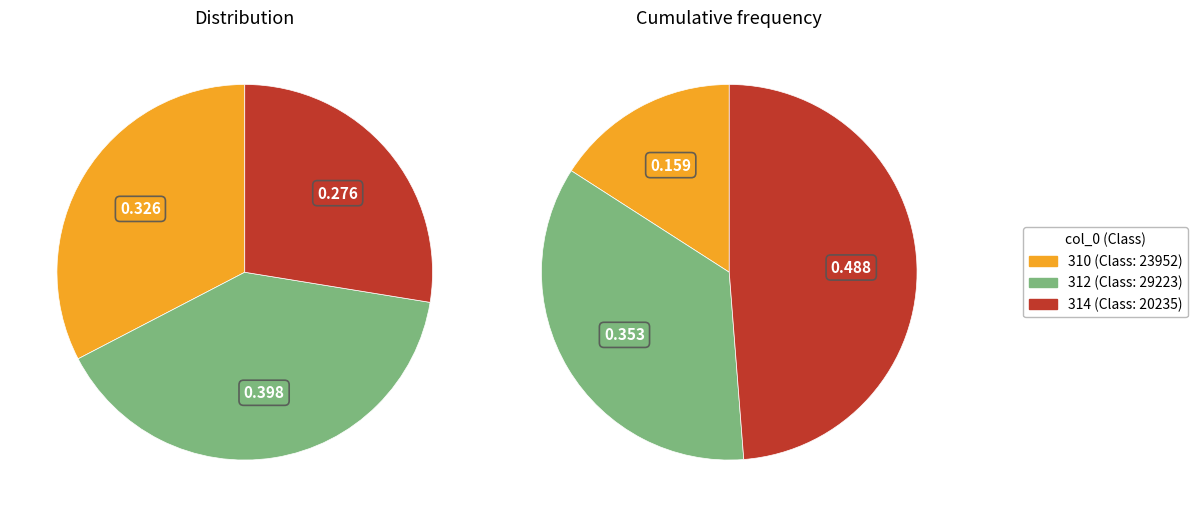

Between 312 and 314, which is larger?

312